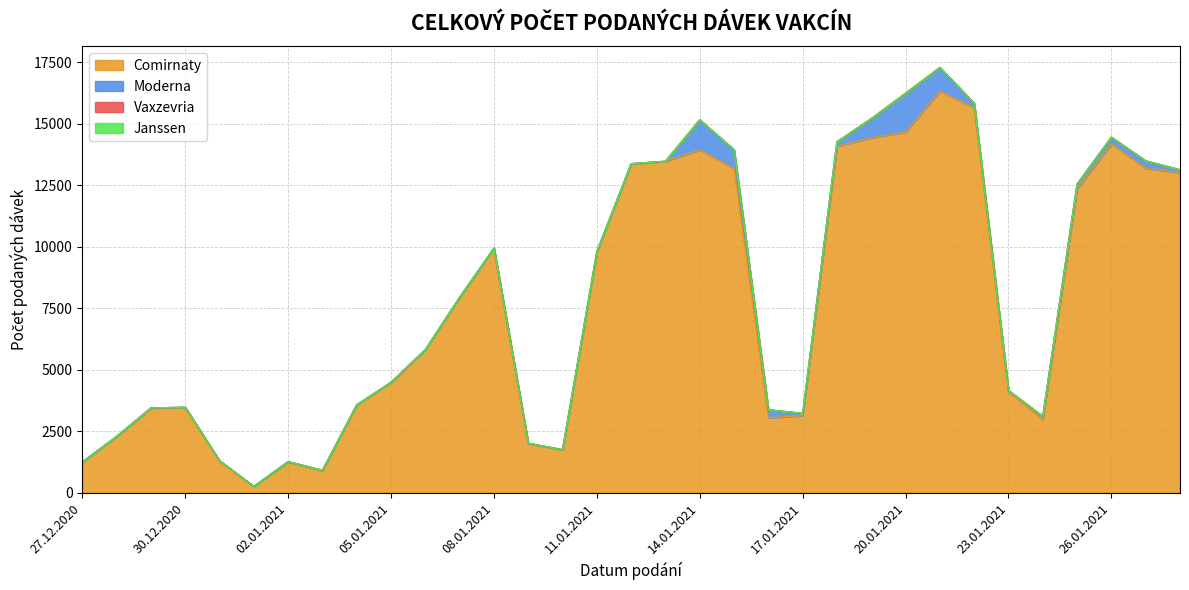

Reading left to right, list all the values displayed in this chart.

Comirnaty: 1254	2292	3451	3476	1306	261	1266	914	3578	4492	5823	7947	9944	2013	1753	9805	13376	13477	13937	13183	3050	3141	14090	14435	14664	16332	15641	4118	2985	12357	14182	13190	13012
Moderna: 0	0	0	0	0	0	0	0	0	0	0	0	0	0	0	0	0	0	1226	758	326	89	177	774	1578	957	195	41	124	197	273	302	119
Vaxzevria: 0	0	0	0	0	0	0	0	0	0	0	0	0	0	0	0	0	0	0	0	0	0	0	0	0	0	0	0	0	0	0	0	0
Janssen: 0	0	0	0	0	0	0	0	0	0	0	0	0	0	0	0	0	0	0	0	0	0	0	0	0	0	0	0	0	0	0	0	0